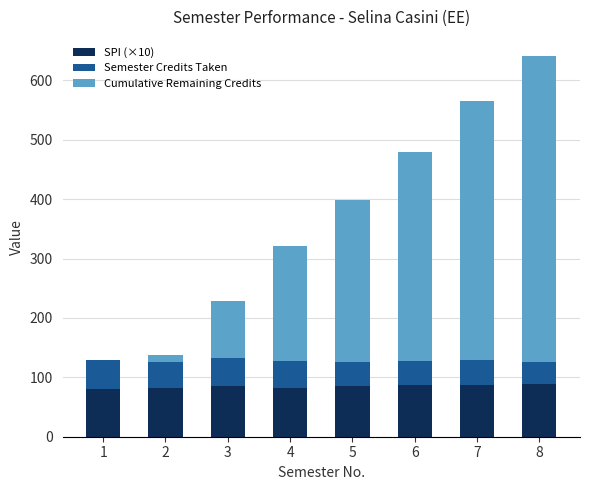

Are the bars grouped side by side (vs. stacked)?

No